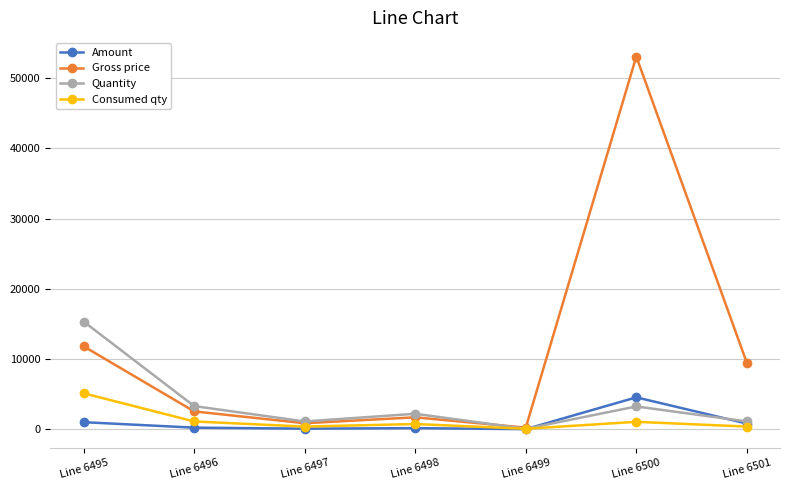

What value does the Gross price series have at Line 6499?

209.1